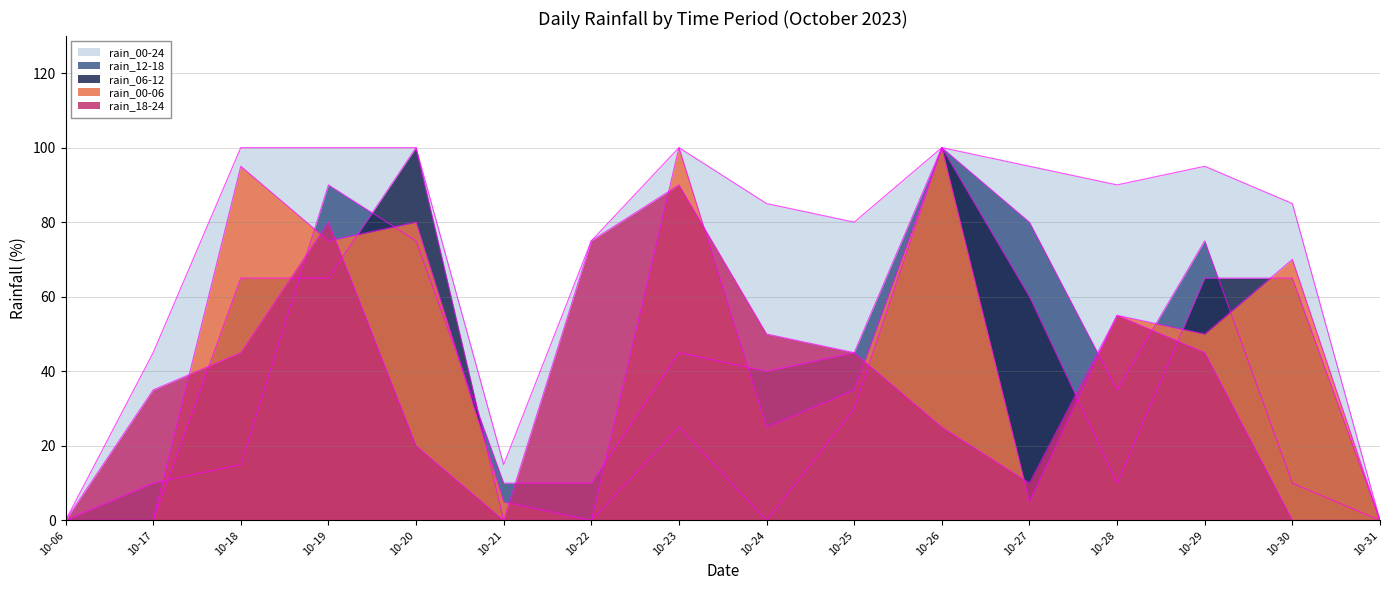

At which category is the sum across all series the highest?

10-26